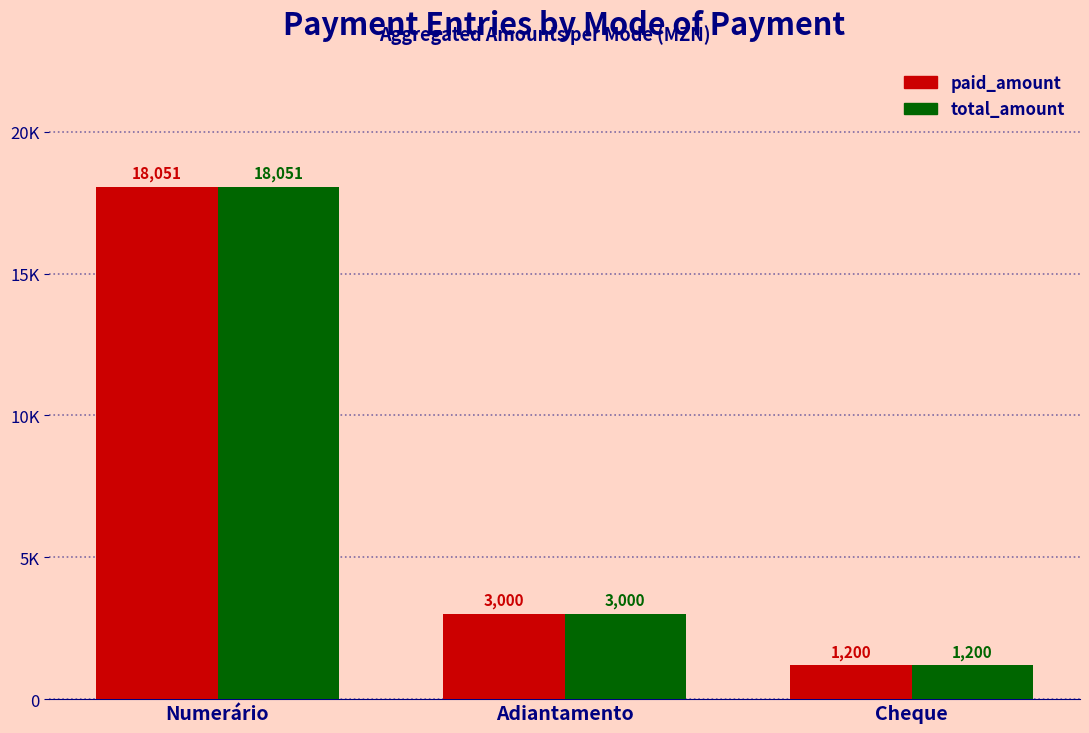

Are the bars horizontal?

No